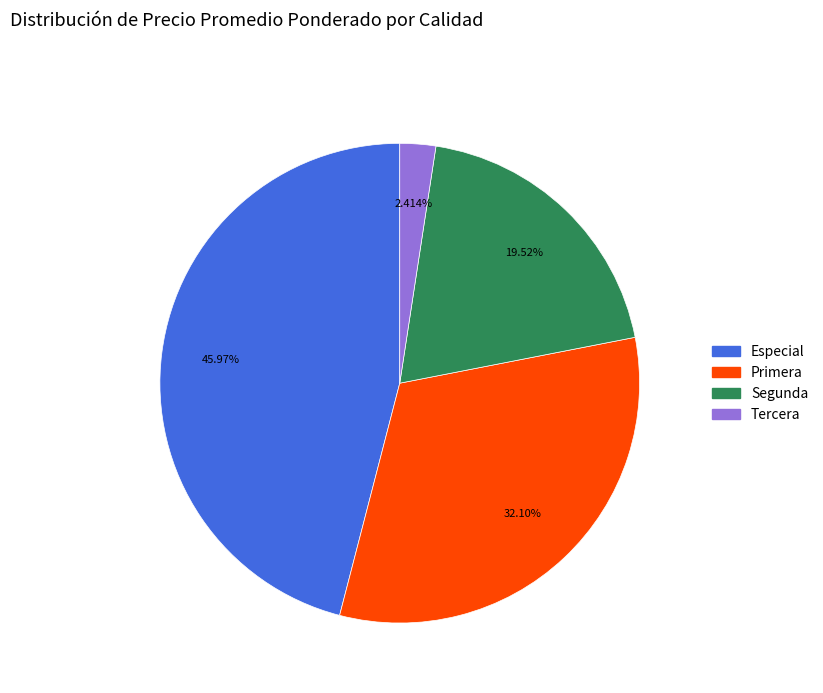

Is there any slice that represents more than half of the pie?

No